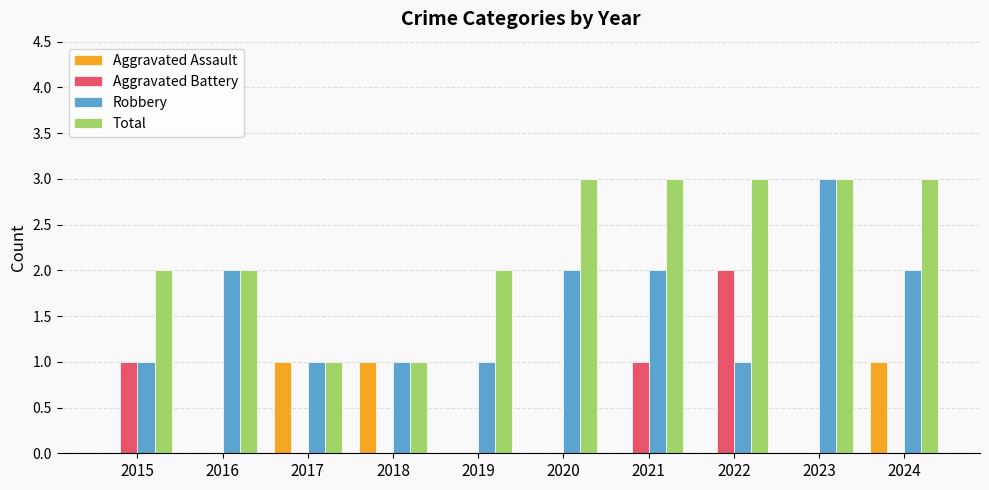

Reading left to right, extract all data points from this chart.

Aggravated Assault: 0	0	1	1	0	0	0	0	0	1
Aggravated Battery: 1	0	0	0	0	0	1	2	0	0
Robbery: 1	2	1	1	1	2	2	1	3	2
Total: 2	2	1	1	2	3	3	3	3	3